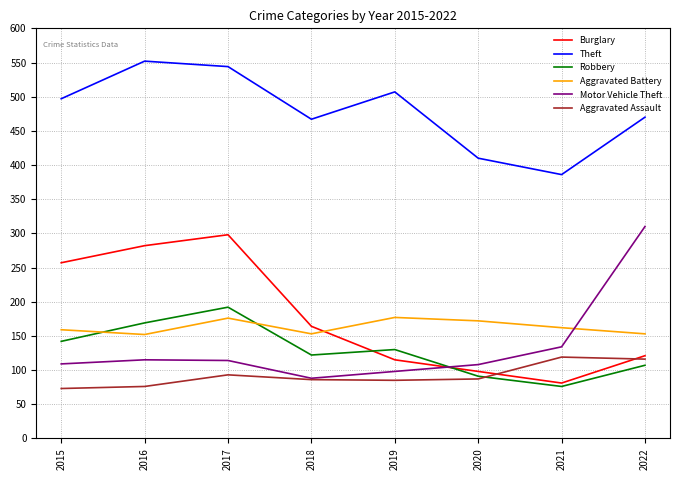

The Motor Vehicle Theft series shows 176 at 2016. True or false?

False